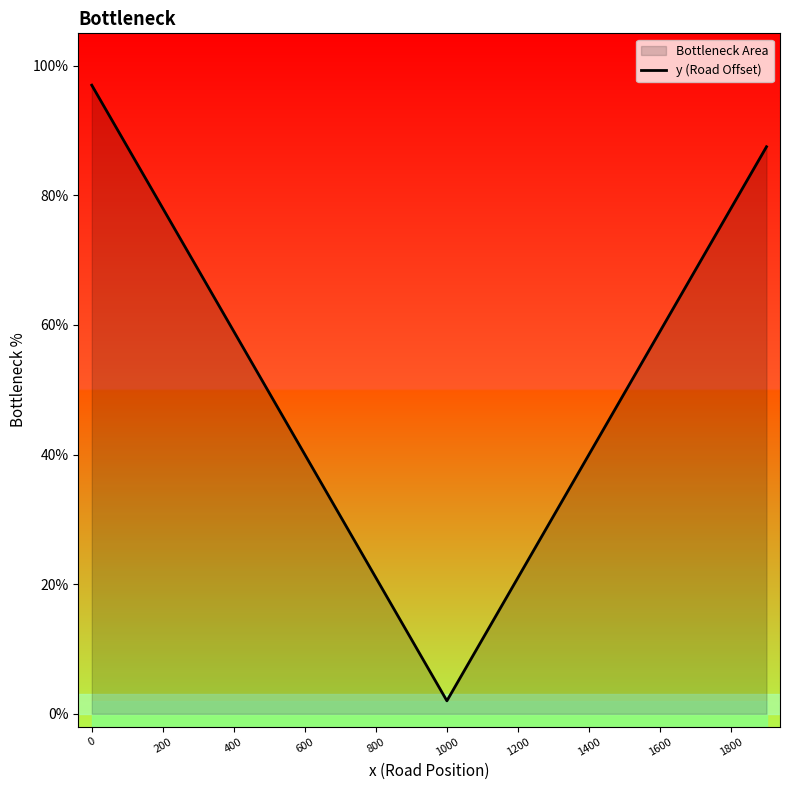

Which category has the lowest value in the y (Road Offset) series?

1000